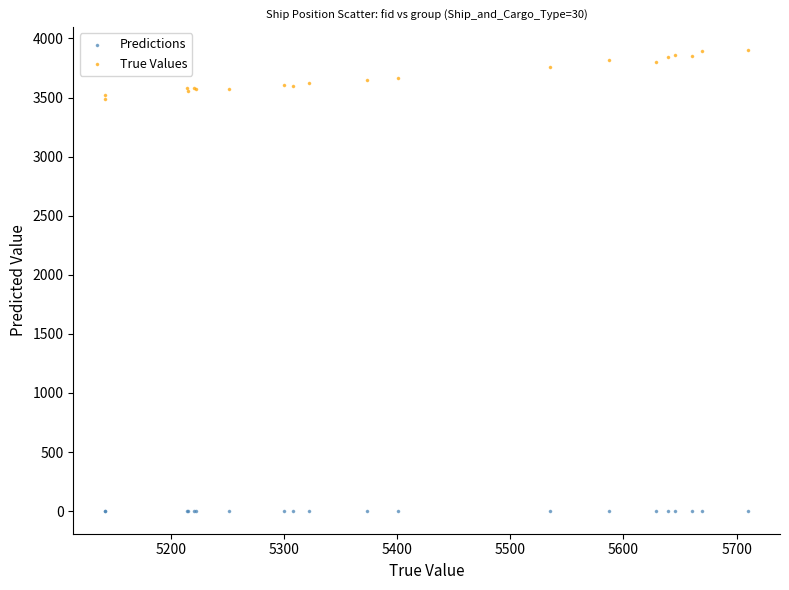

What are all the series names shown in the legend?

Predictions, True Values